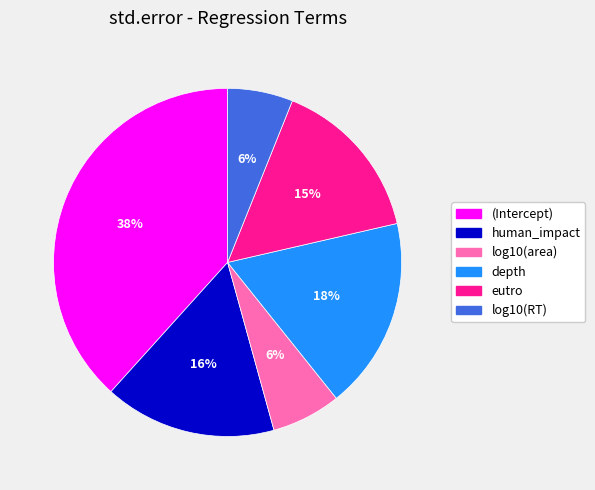

Do log10(RT) and log10(area) together represent more than half of the pie?

No